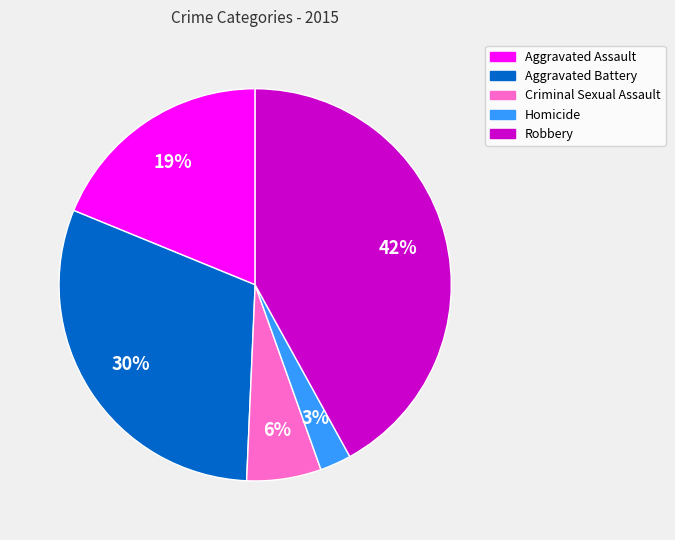

Is there a majority slice in this chart?

No